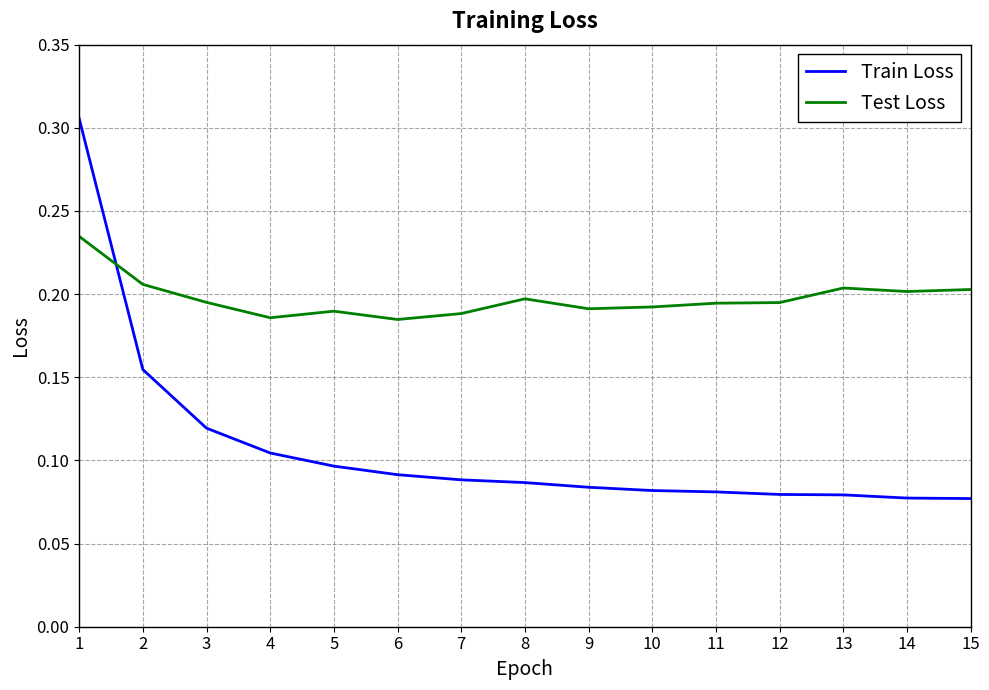

Rank the series by their maximum value, from lowest to highest.

Test Loss, Train Loss